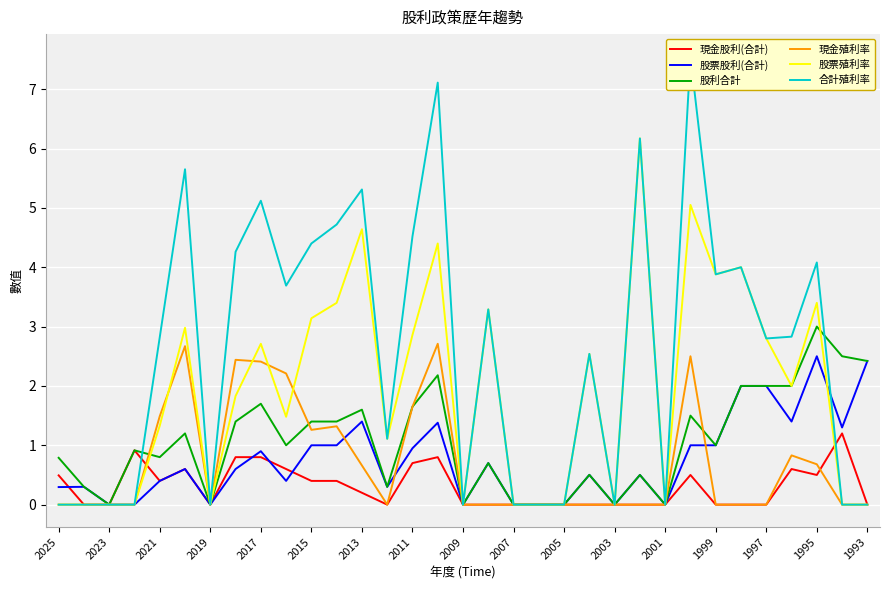

What is the sum of the 股利合計 values at 2017 and 2001?

1.7